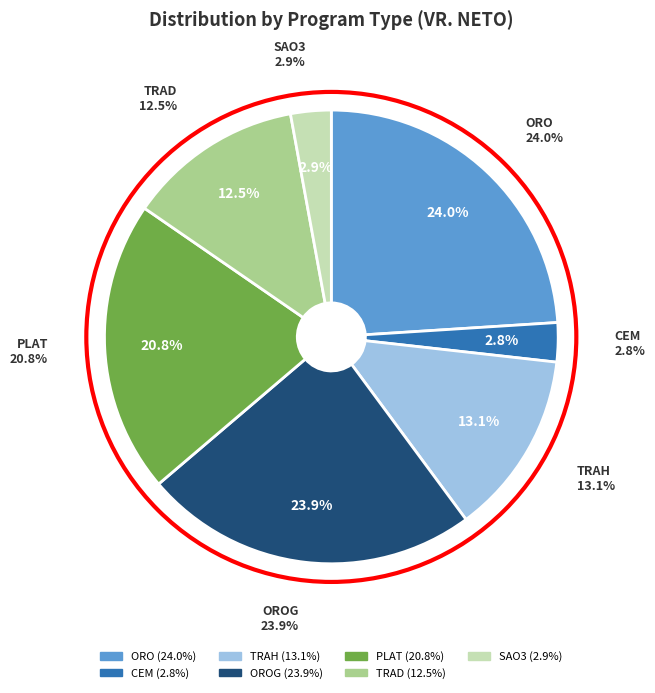

Is there a majority slice in this chart?

No